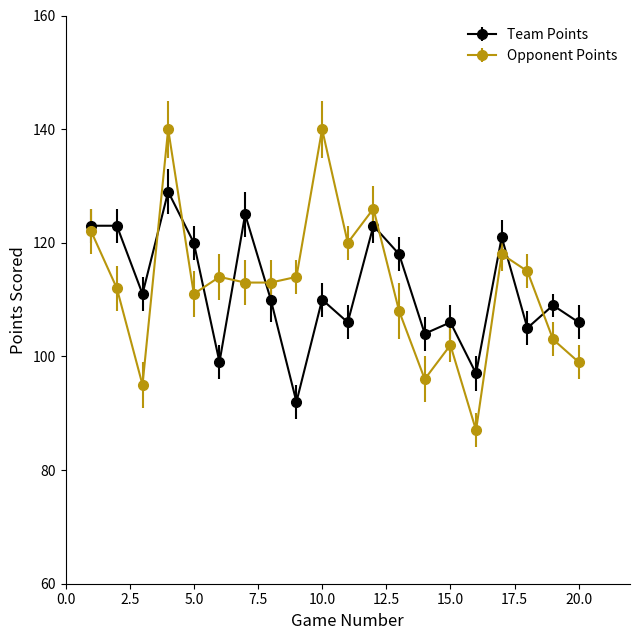

Which series has the widest spread of values?

Opponent Points